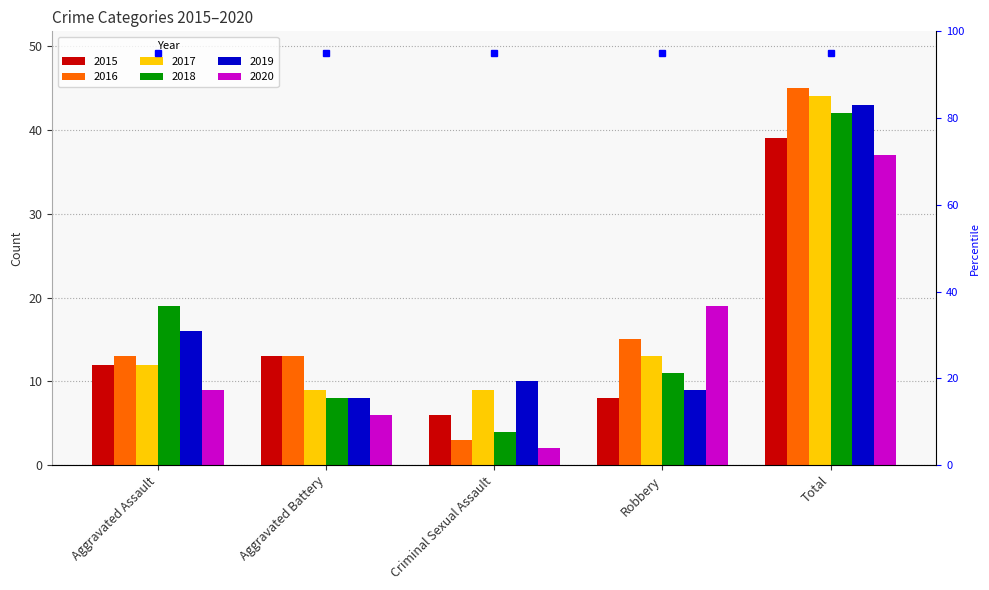

Between Robbery and Criminal Sexual Assault, which is larger?

Robbery